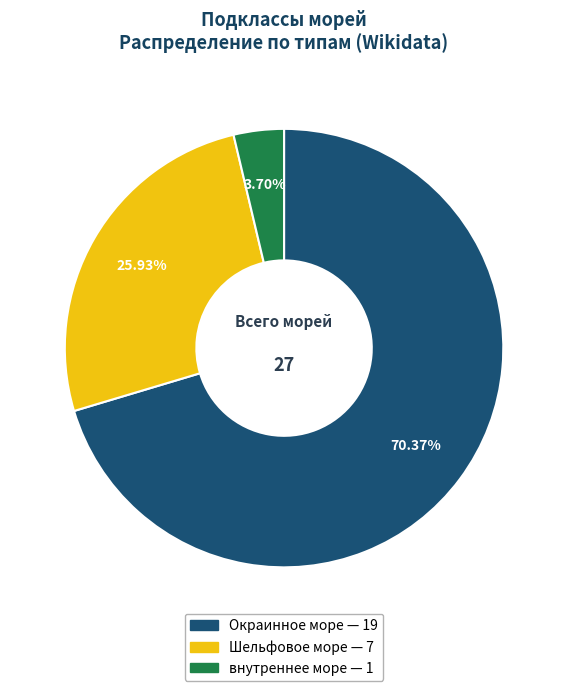

Do Шельфовое море and внутреннее море together represent more than half of the pie?

No